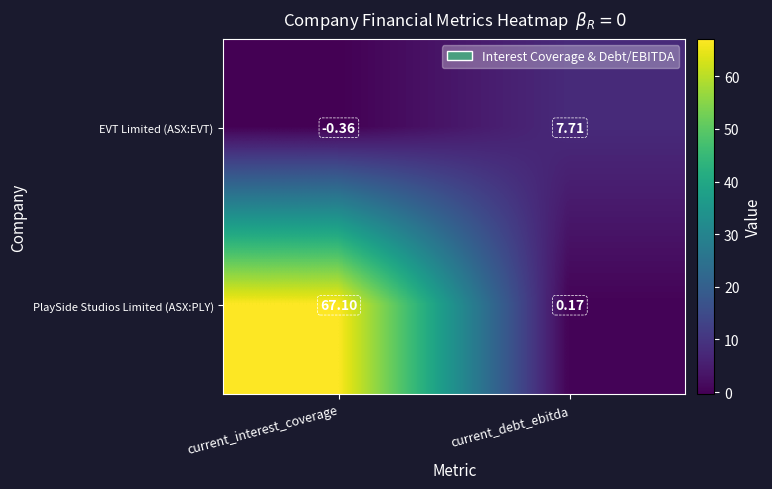

At which label is EVT Limited (ASX:EVT) closest to 3?

current_interest_coverage